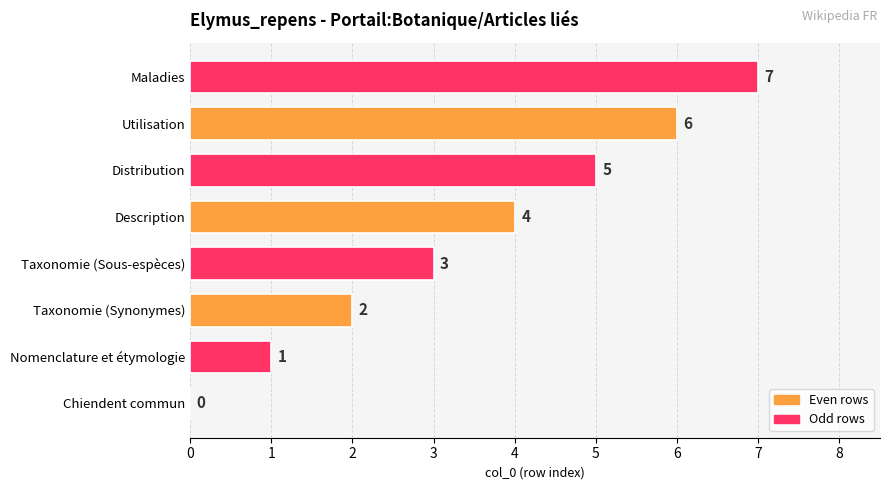

What is the difference between the values at Nomenclature et étymologie and Utilisation?

5